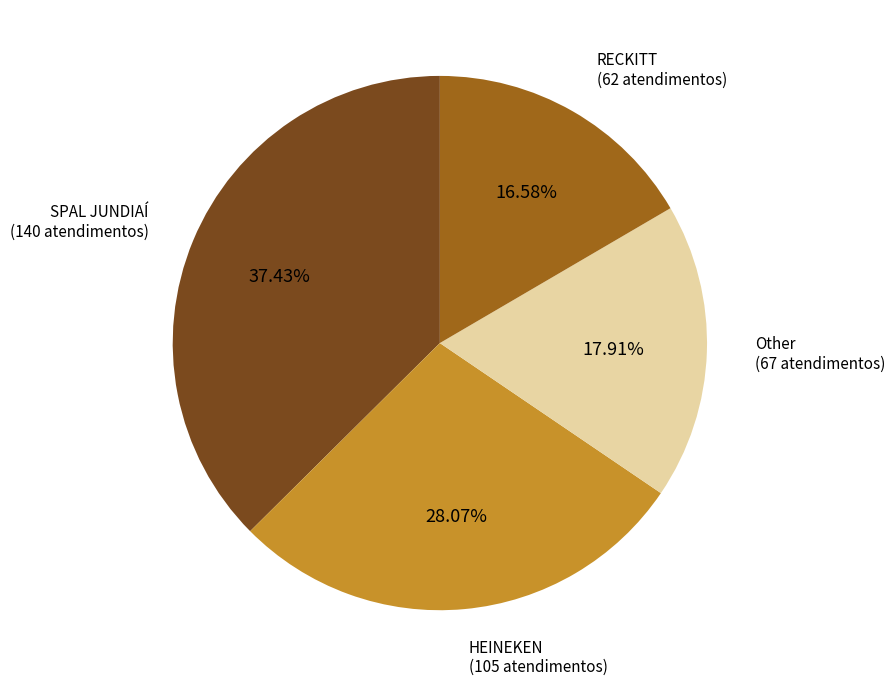

How many slices are in this pie chart?

4